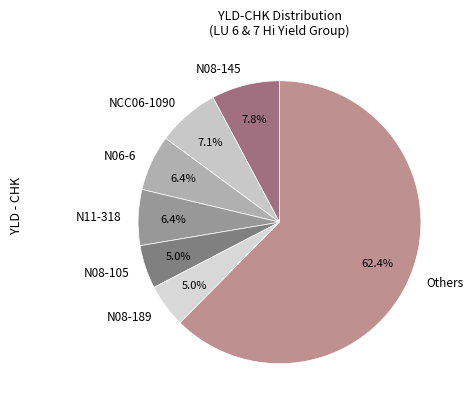

How much of the chart is everything except N08-189?

95.0%